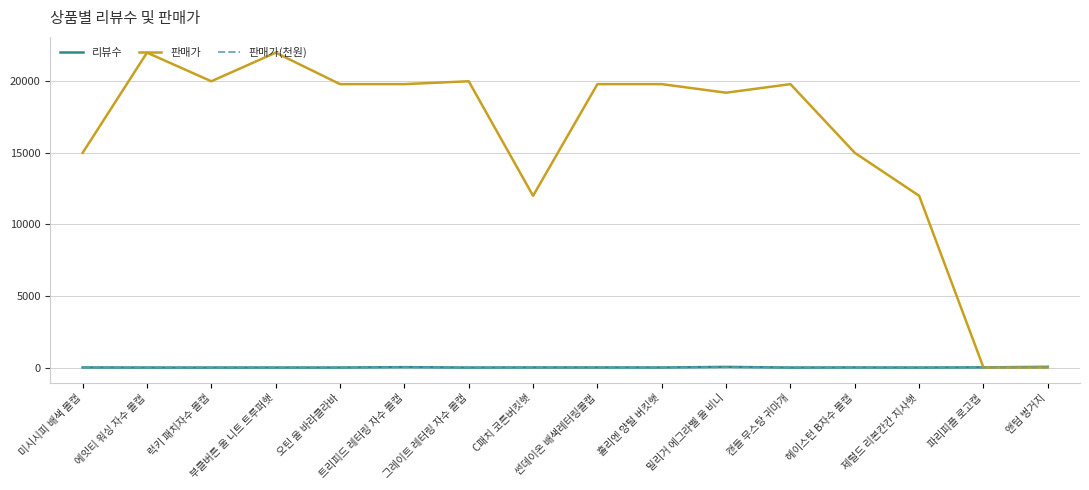

Which series ends up on top after the final intersection of 판매가(천원) and 리뷰수?

리뷰수